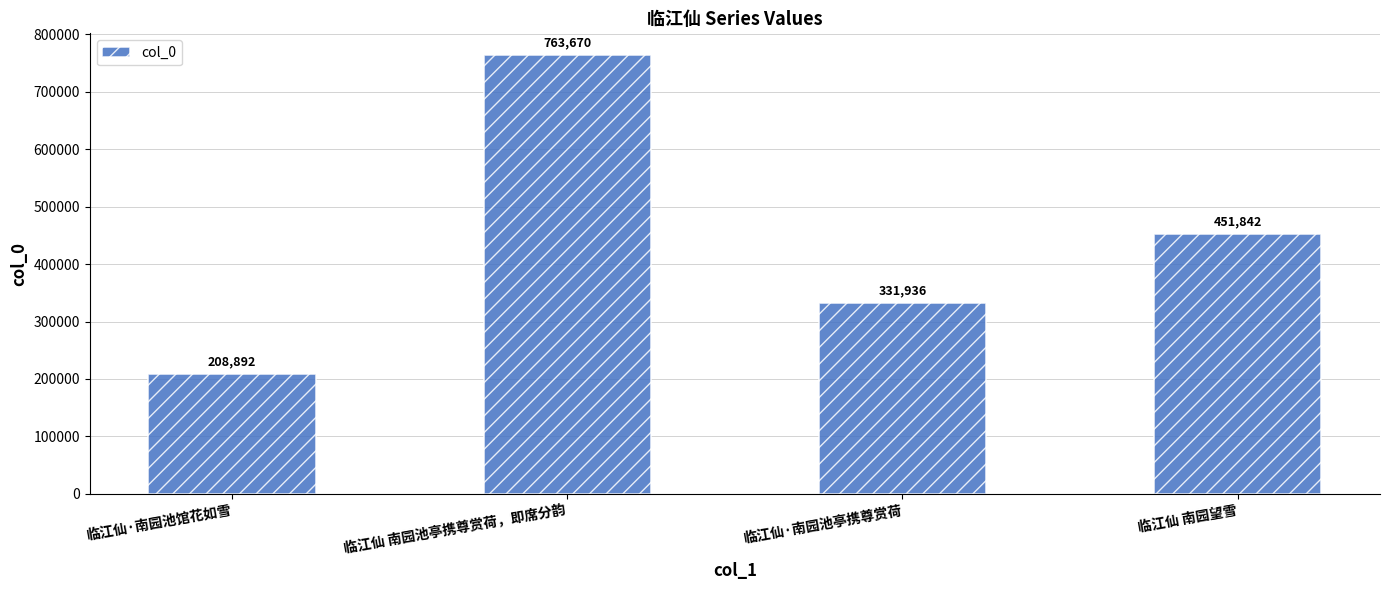

Does the chart contain stacked bars?

No